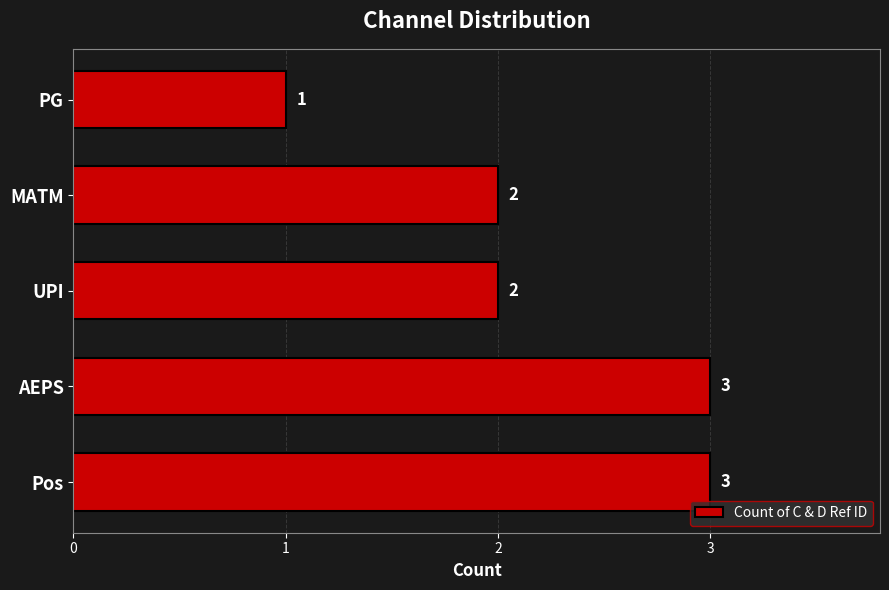

Between MATM and Pos, which is larger?

Pos